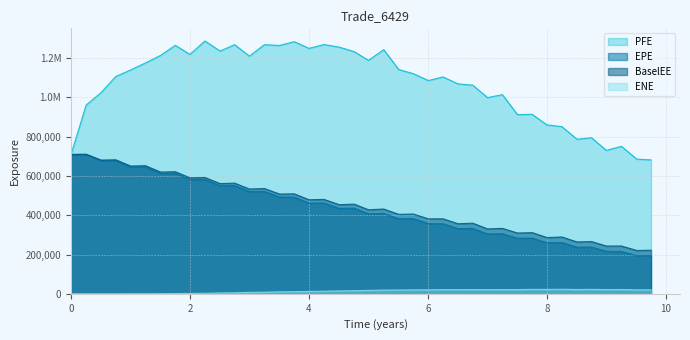

True or false: PFE and EPE intersect in this chart.

False